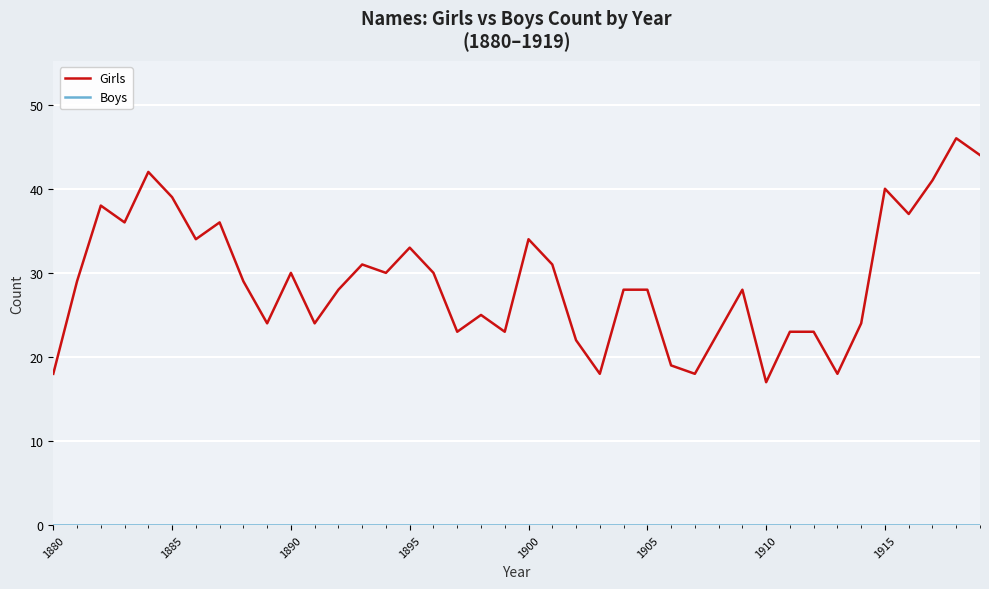

What is the average value of the Girls series?

29